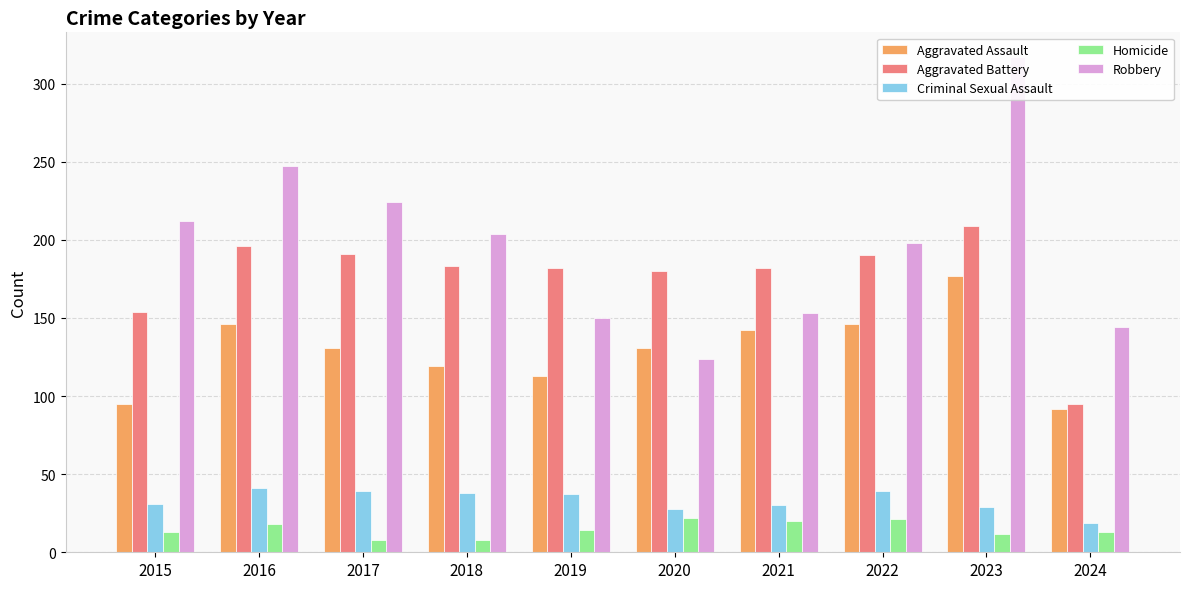

How many distinct data groups are displayed?

5